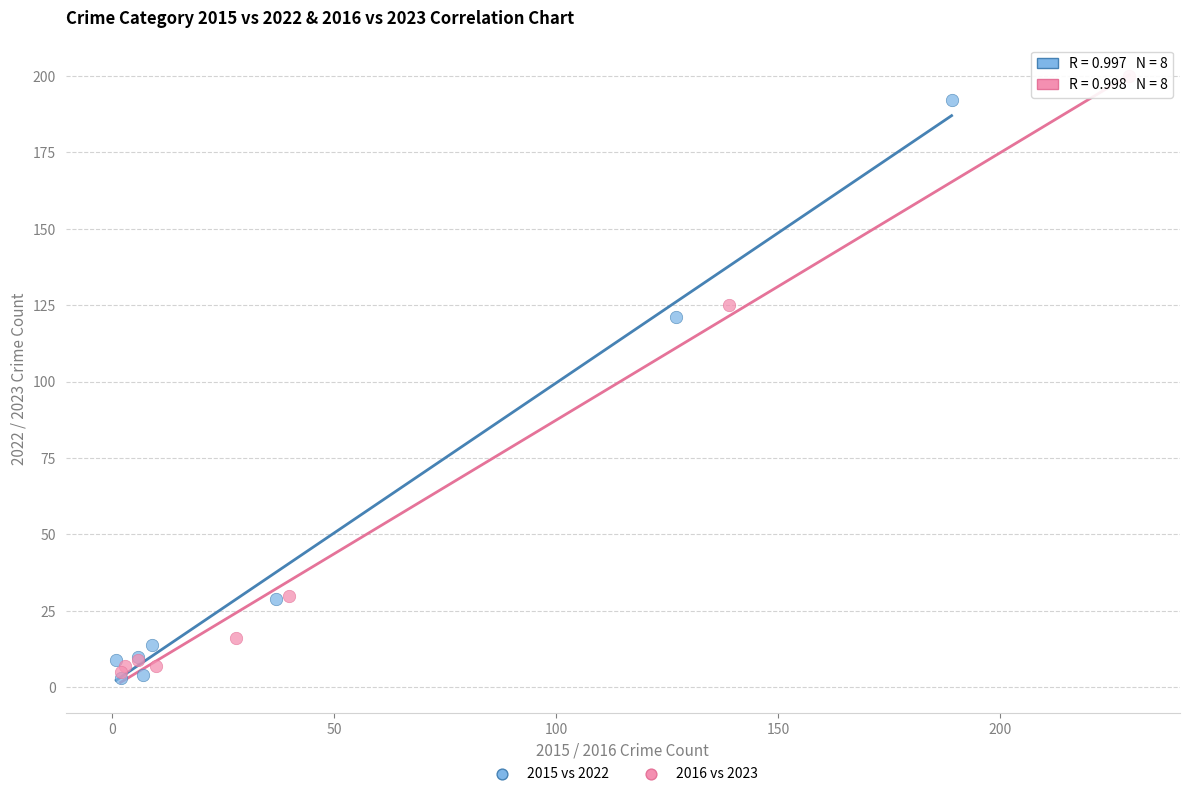

Which series contains the highest Y value?

2016 vs 2023